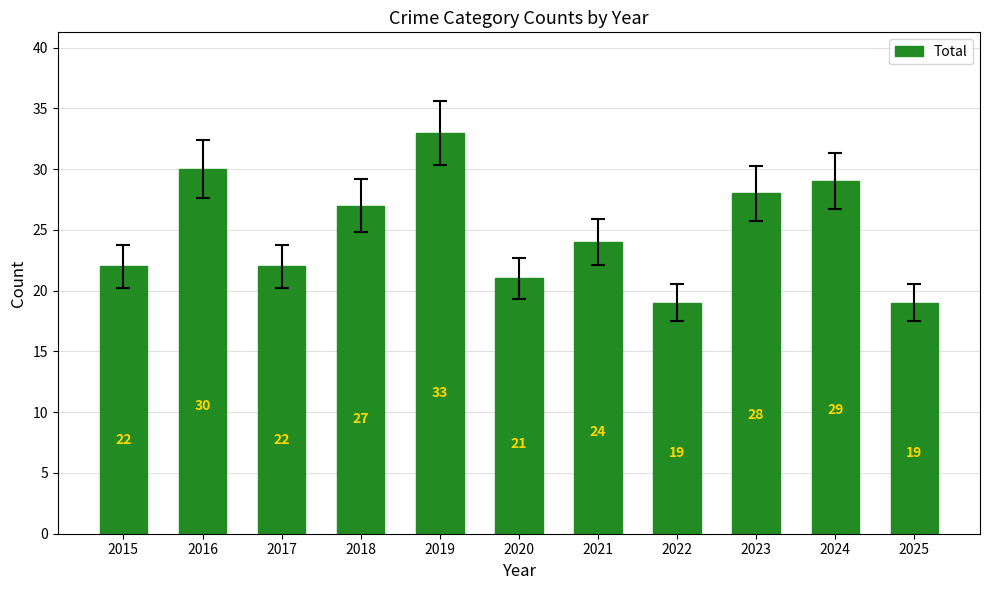

Reading right to left, extract all data points from this chart.

19	29	28	19	24	21	33	27	22	30	22